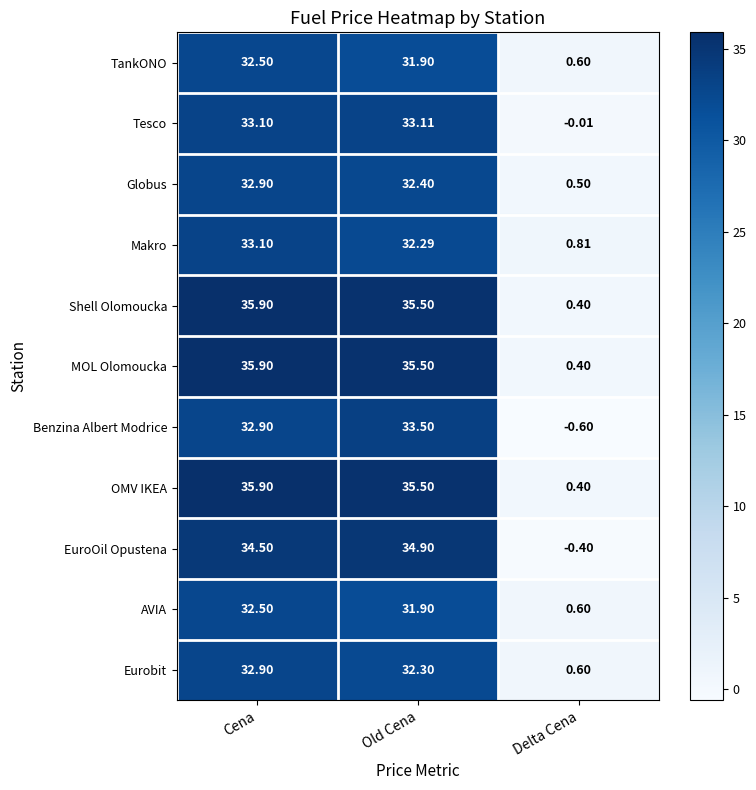

At which category is the sum across all series the highest?

Cena